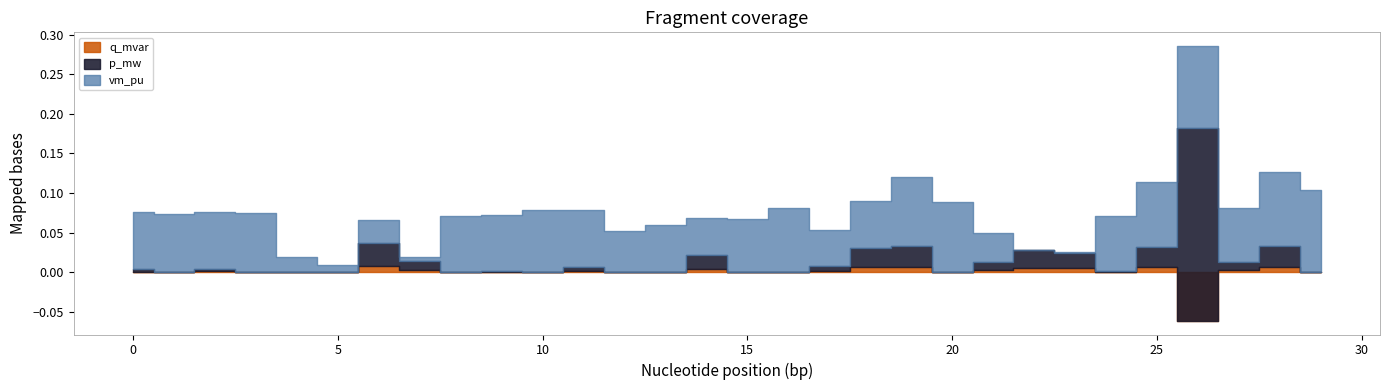

Is the value of p_mw at 4 greater than the value of q_mvar at 18?

No